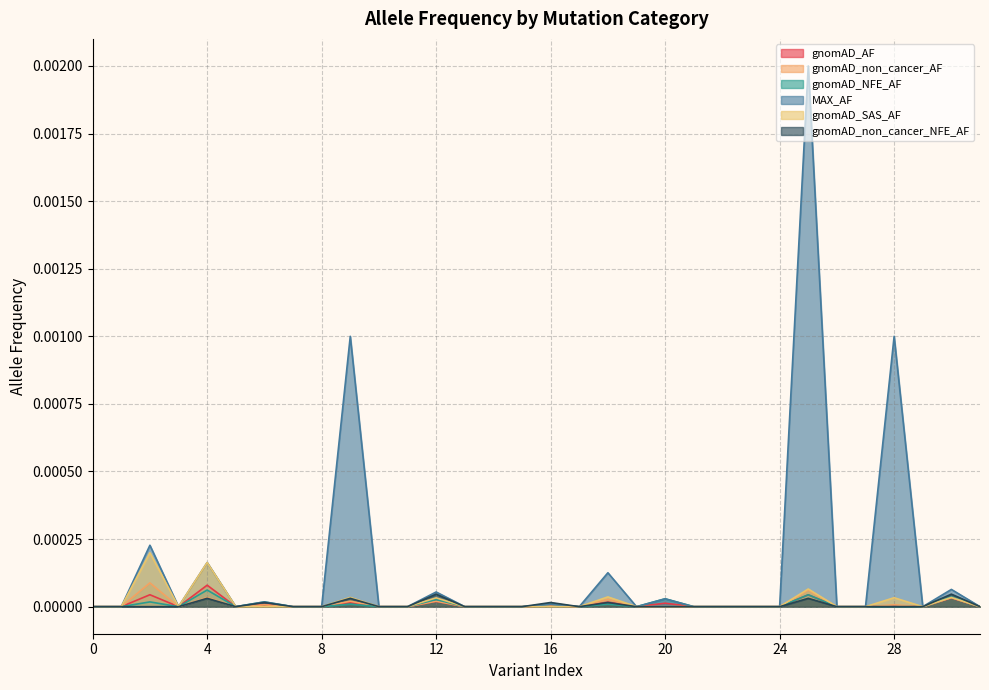

The gnomAD_non_cancer_AF series shows 0.0 at 8. True or false?

True